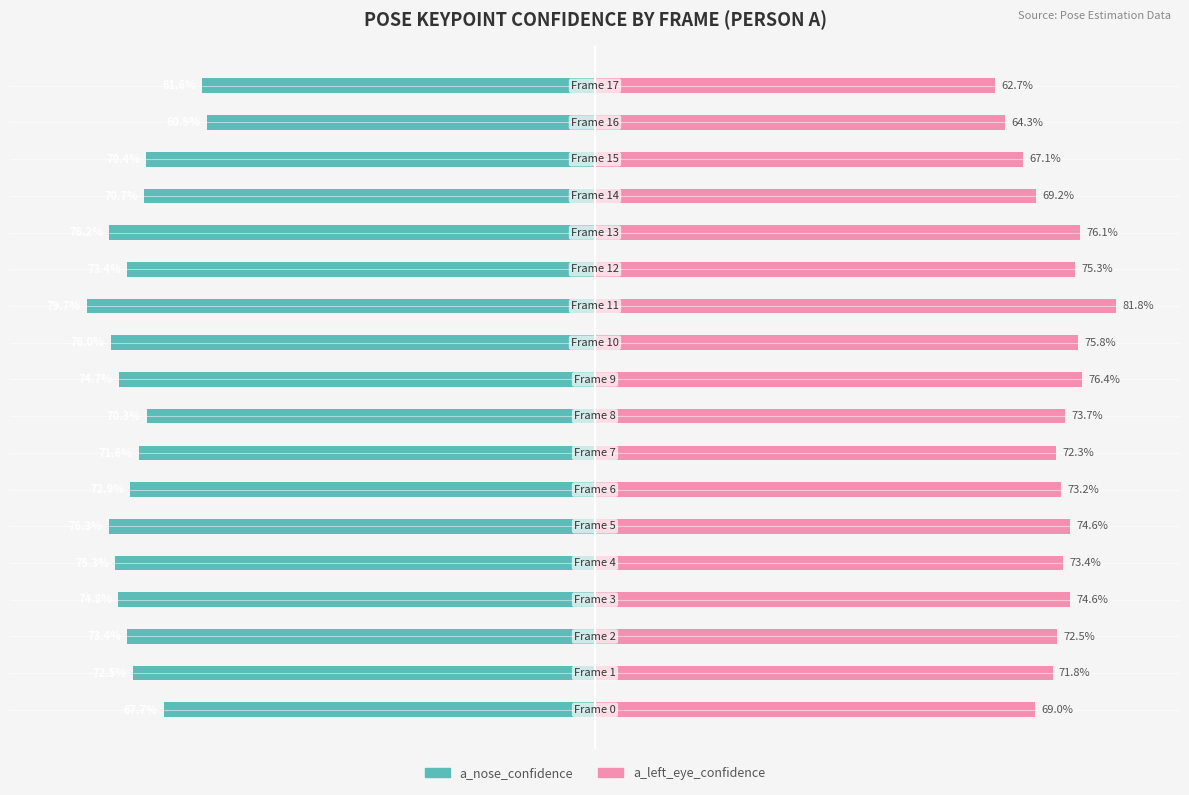

What is the difference between the second highest and second lowest values in the a_nose_confidence series?

14.7